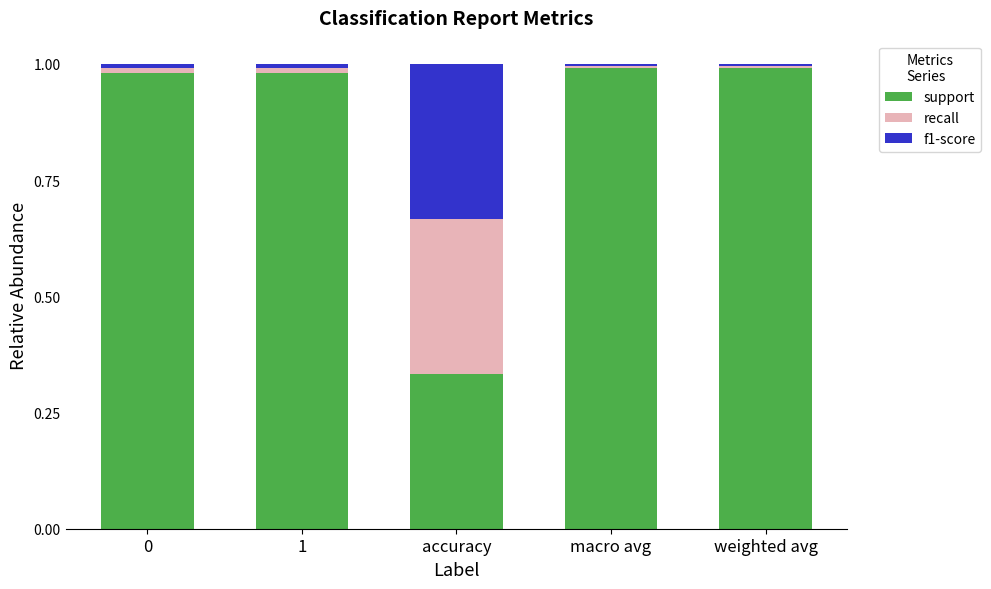

What is the difference between the second highest and minimum values in the support series?

0.7